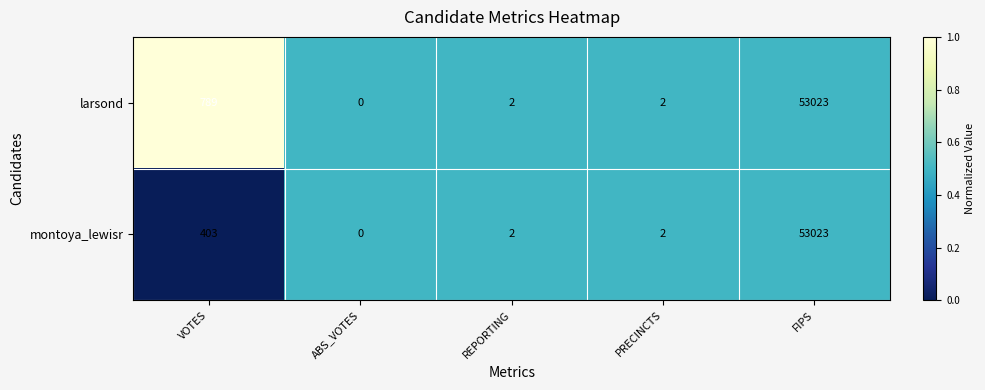

At which category is the sum across all series the highest?

FIPS